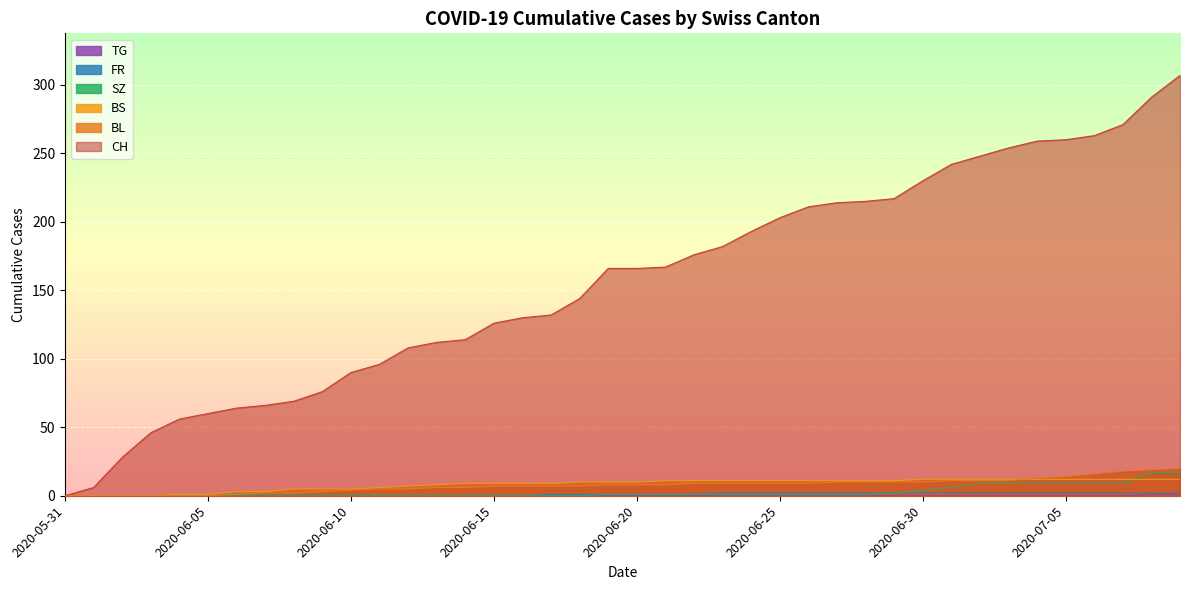

Is it true that SZ equals 0 at 2020-06-10?

True